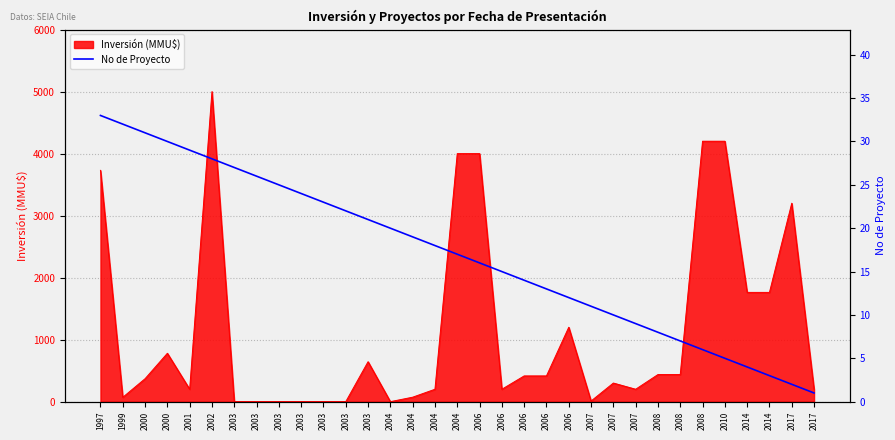

What is the ratio of the value at 2003 to the value at 2007?

2.0